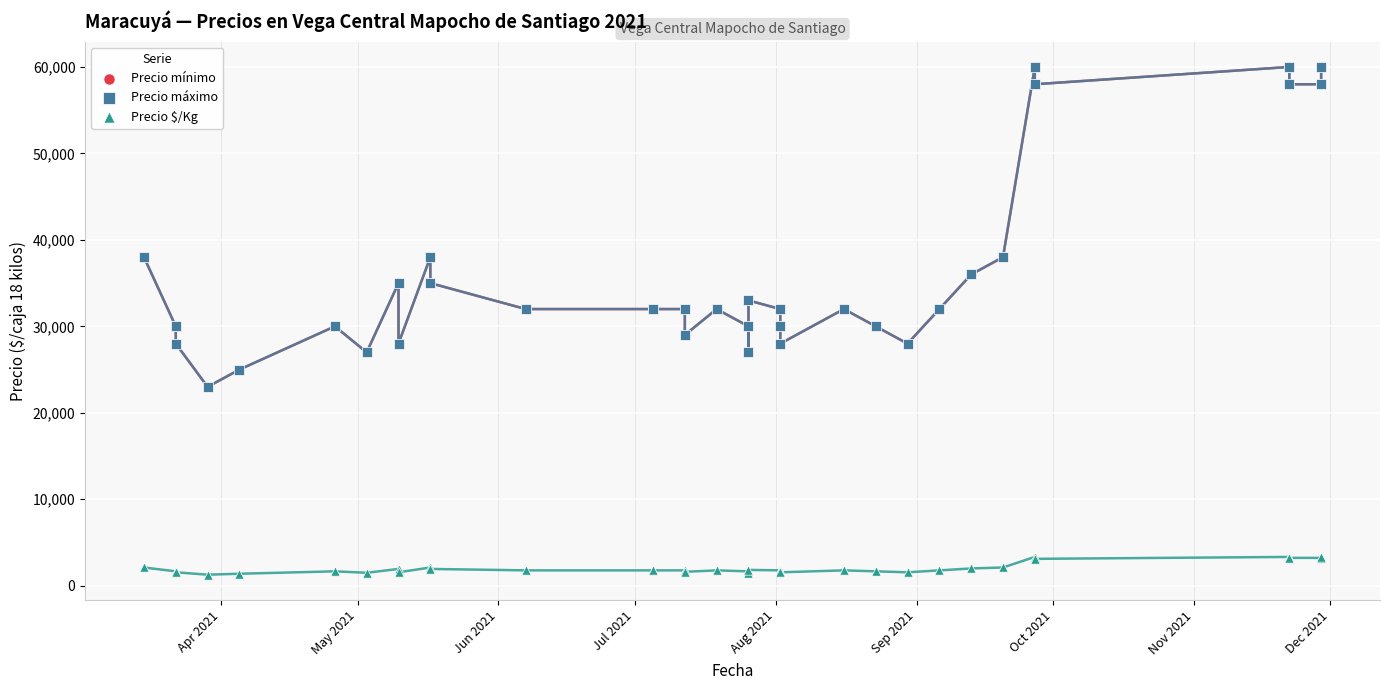

Which series reaches the minimum Y coordinate?

Precio $/Kg